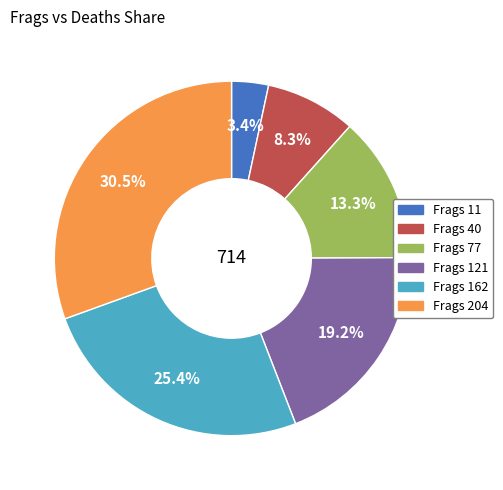

Is there a majority slice in this chart?

No